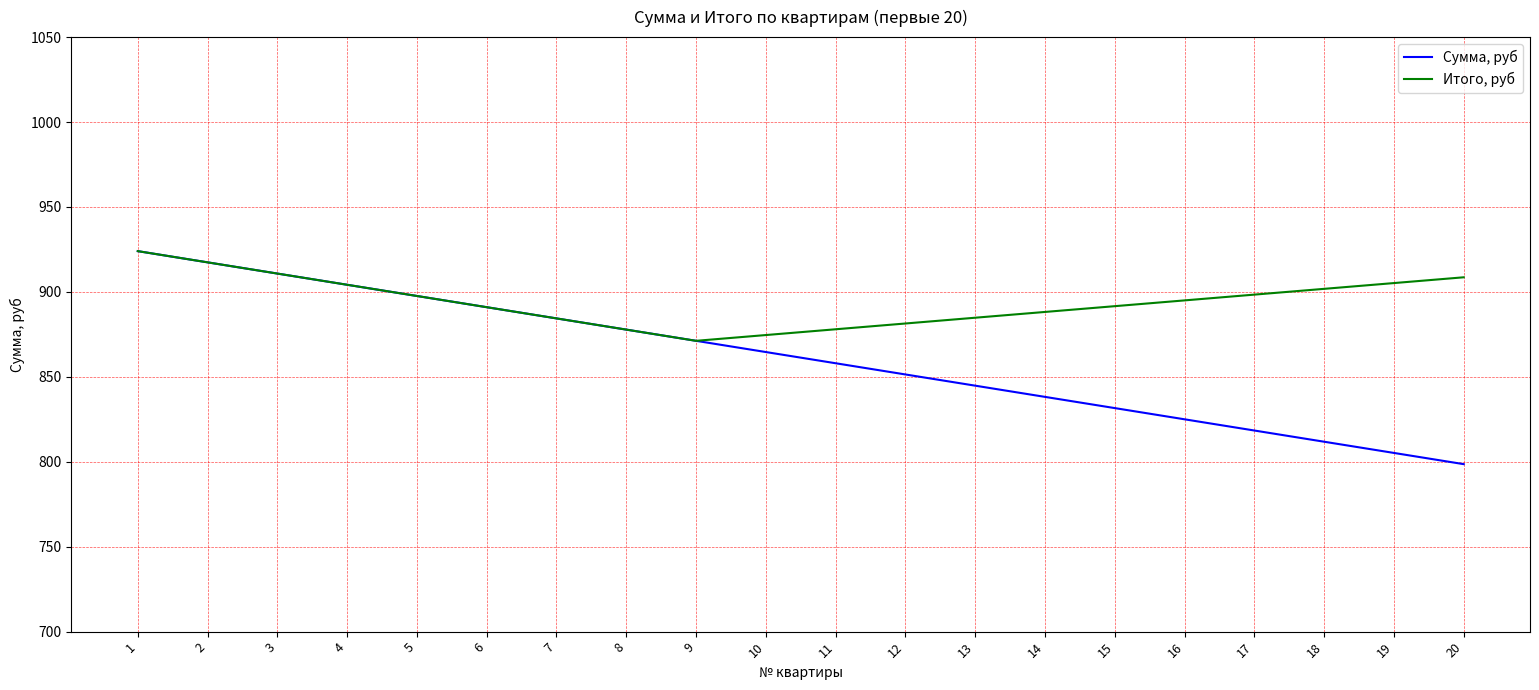

True or false: Сумма, руб has a value of 858.0 at 11.

True